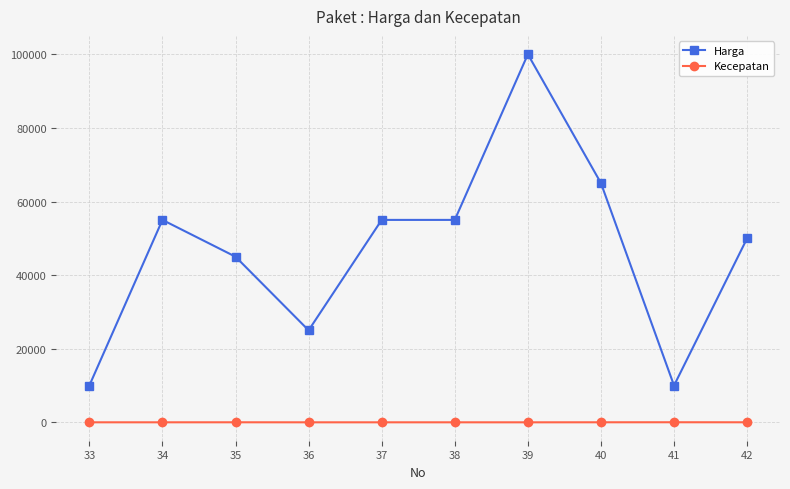

True or false: Harga has more than 1 interior local peaks.

True